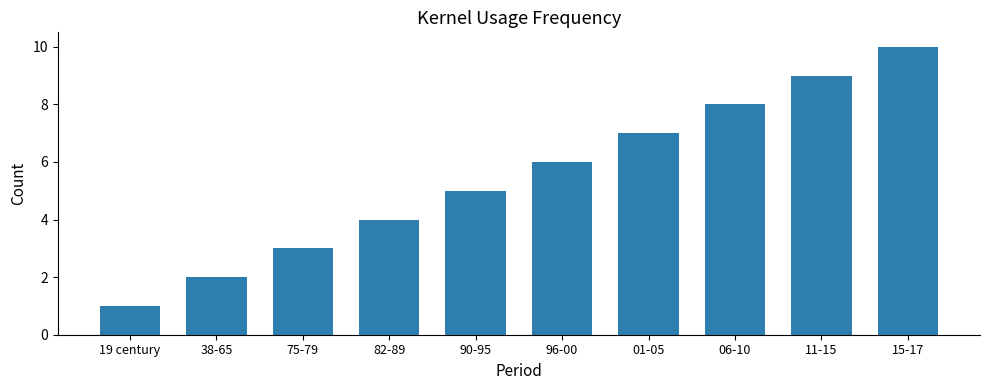

Rank the categories by value from lowest to highest.

19 century, 38-65, 75-79, 82-89, 90-95, 96-00, 01-05, 06-10, 11-15, 15-17